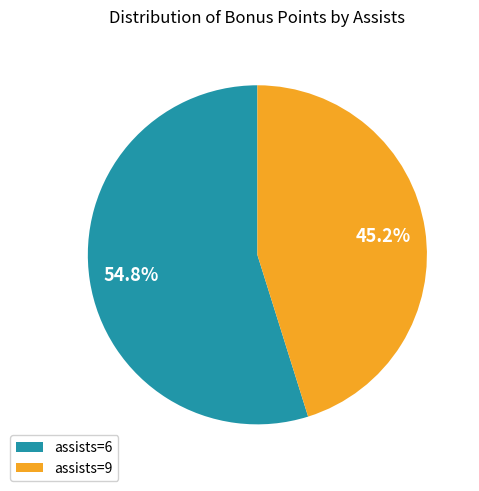

Which has a higher value, assists=9 or assists=6?

assists=6